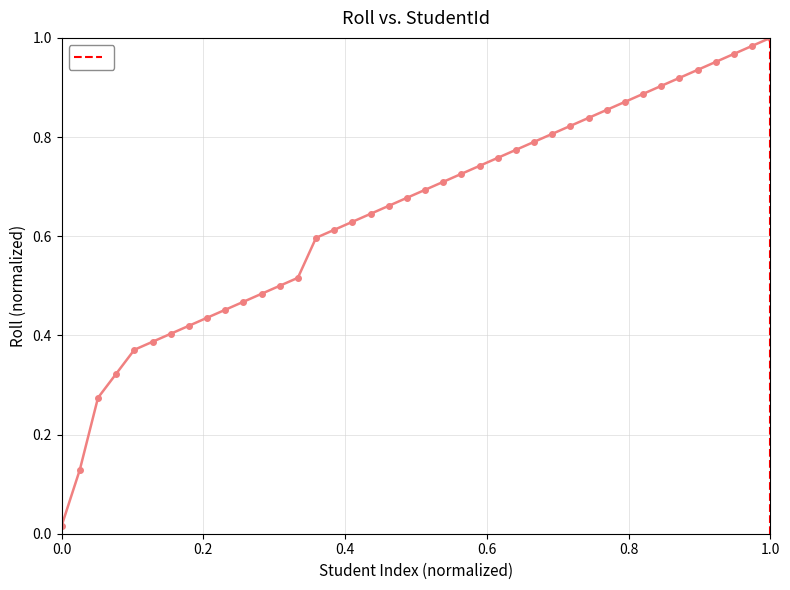

Is this an area chart (filled region under the line)?

No